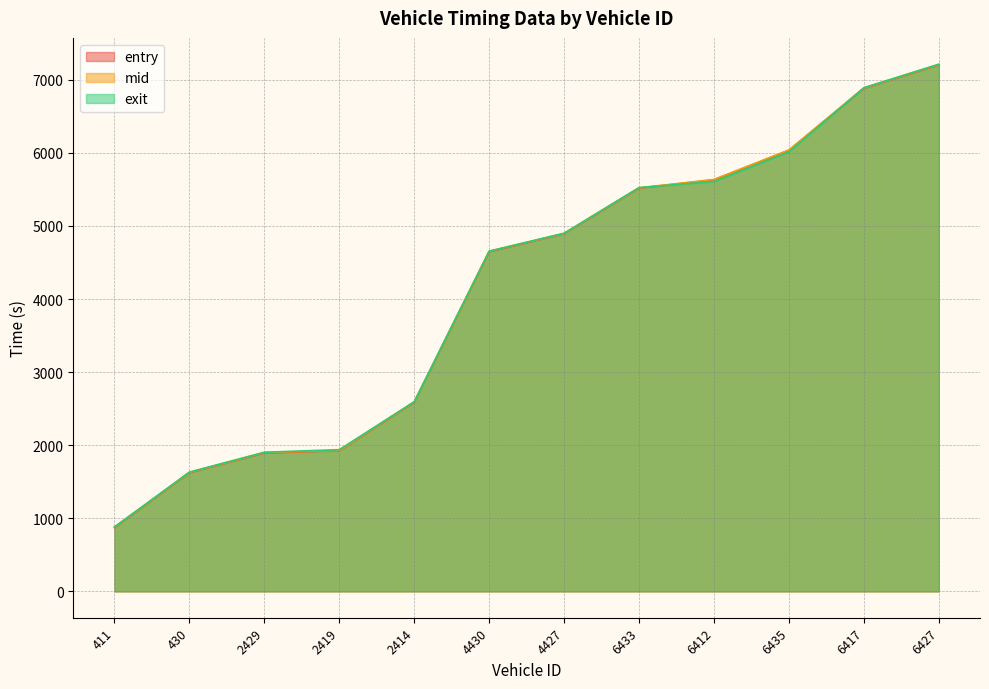

At which label does exit reach its minimum?

411